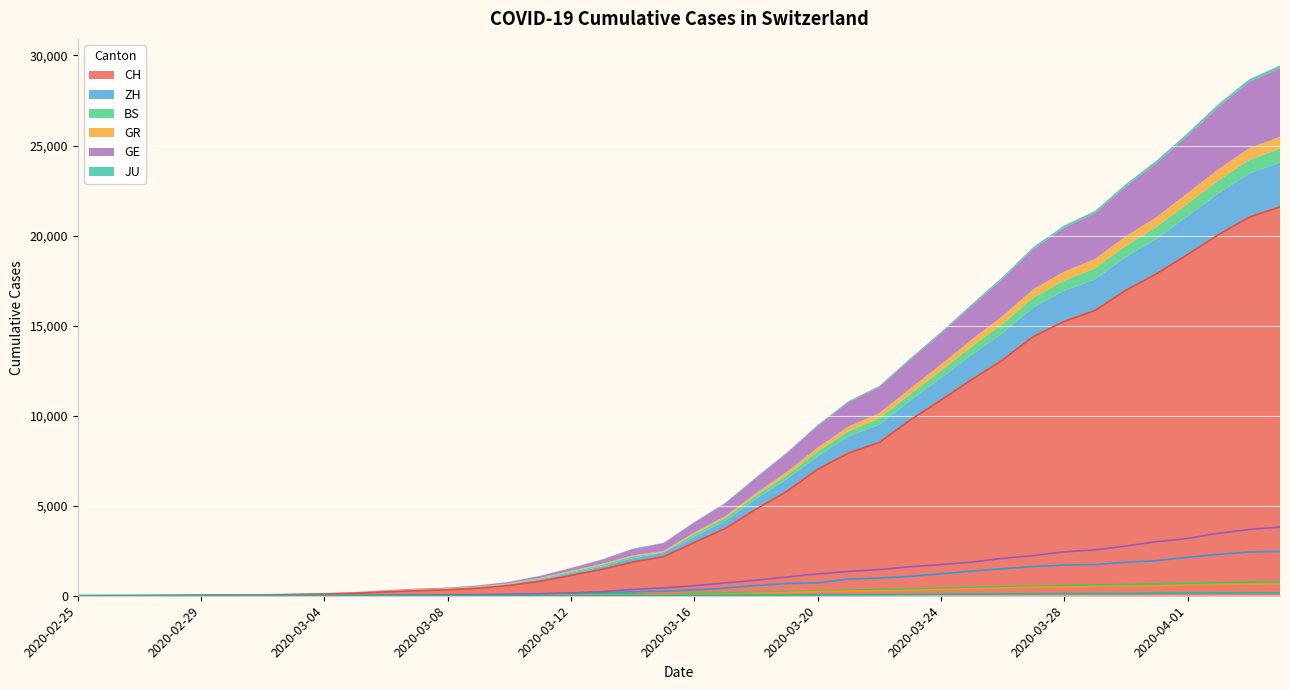

At which category is the sum across all series the highest?

2020-04-04